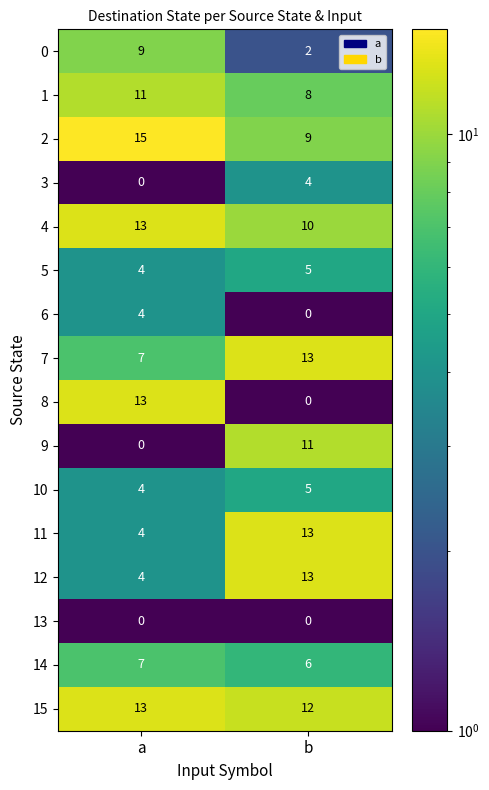

Which series has the largest total across all categories?

15